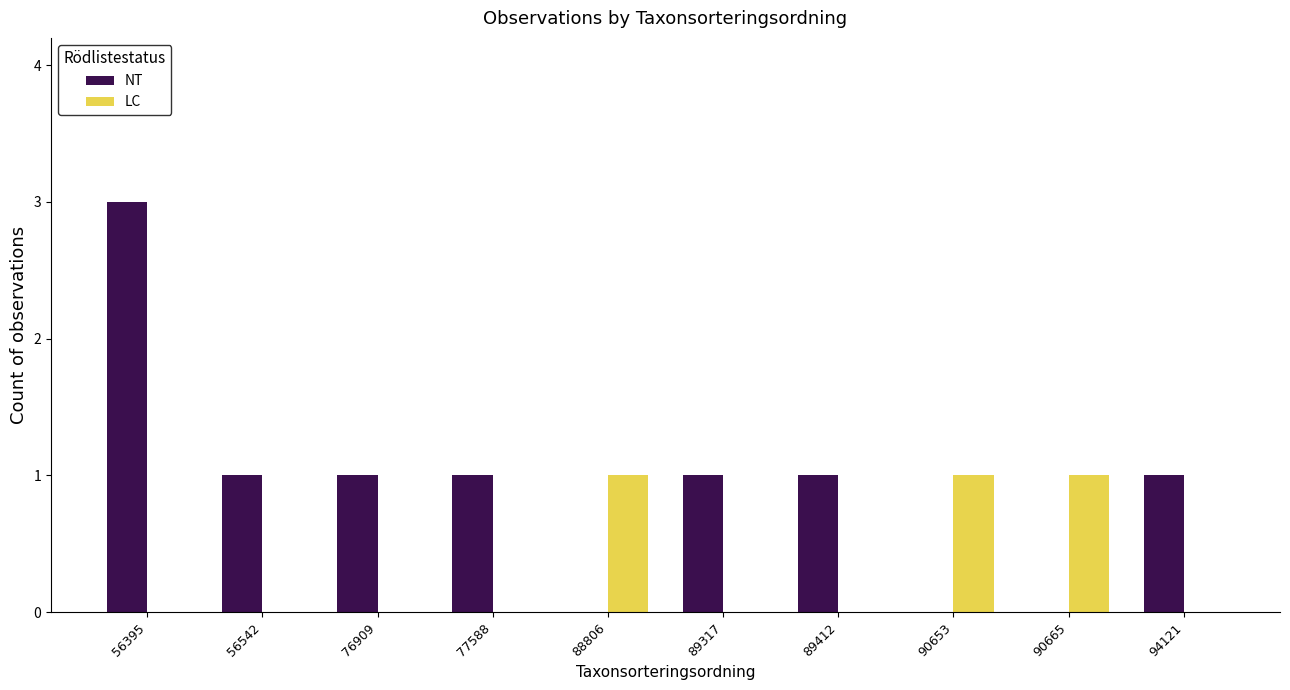

Is it true that NT equals 3 at 56395?

True